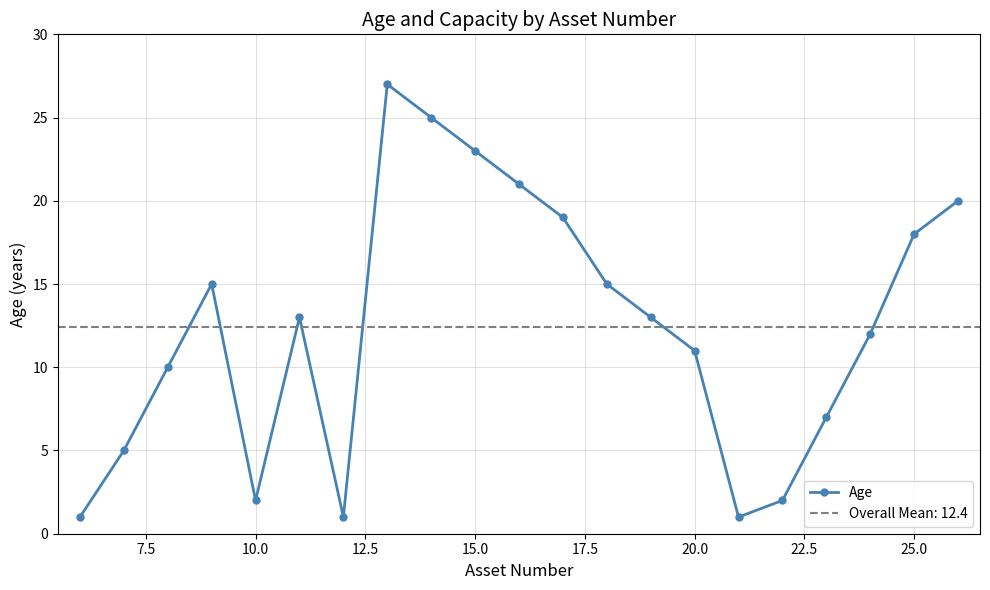

At which category does Age reach its first local valley?

10.0